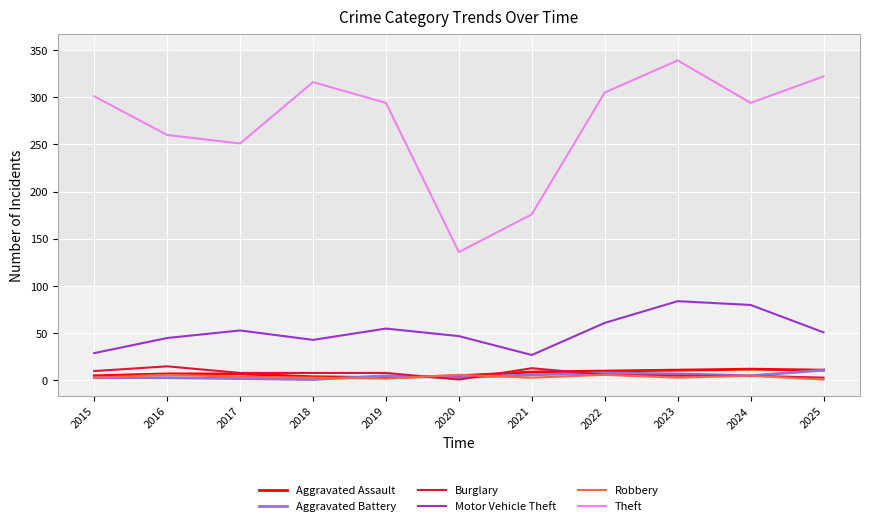

What is the difference between the second highest and minimum values in the Robbery series?

5